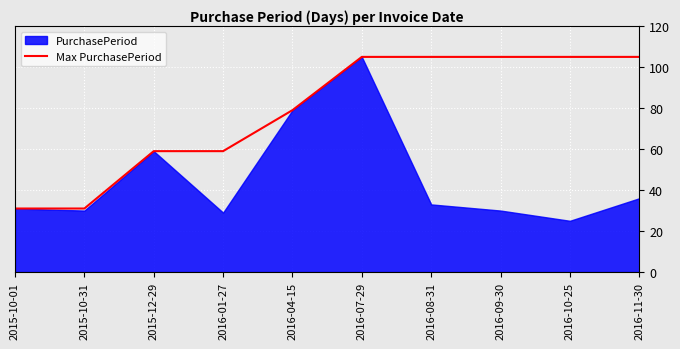

Is it true that Max PurchasePeriod equals 105 at 2016-07-29?

True